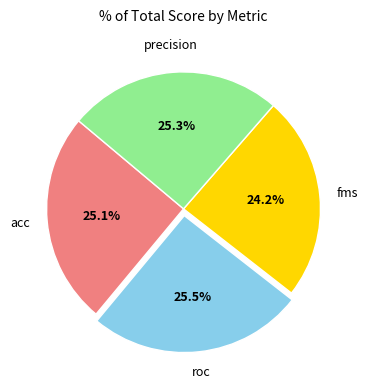

Is there any slice that represents more than half of the pie?

No